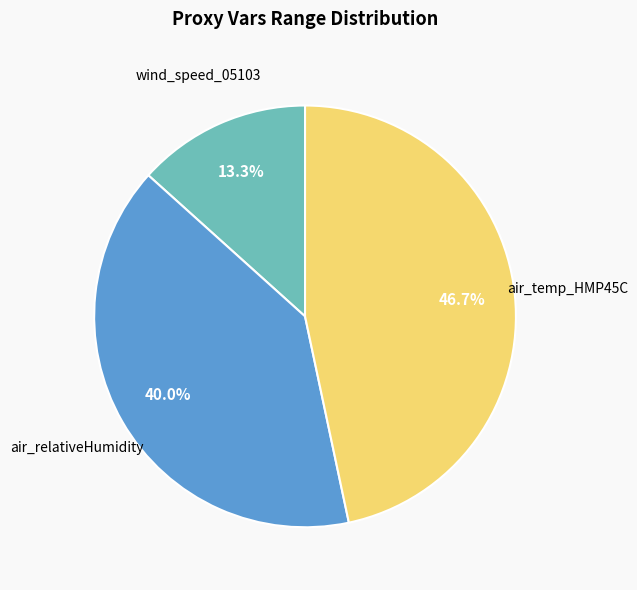

Is there a majority slice in this chart?

No